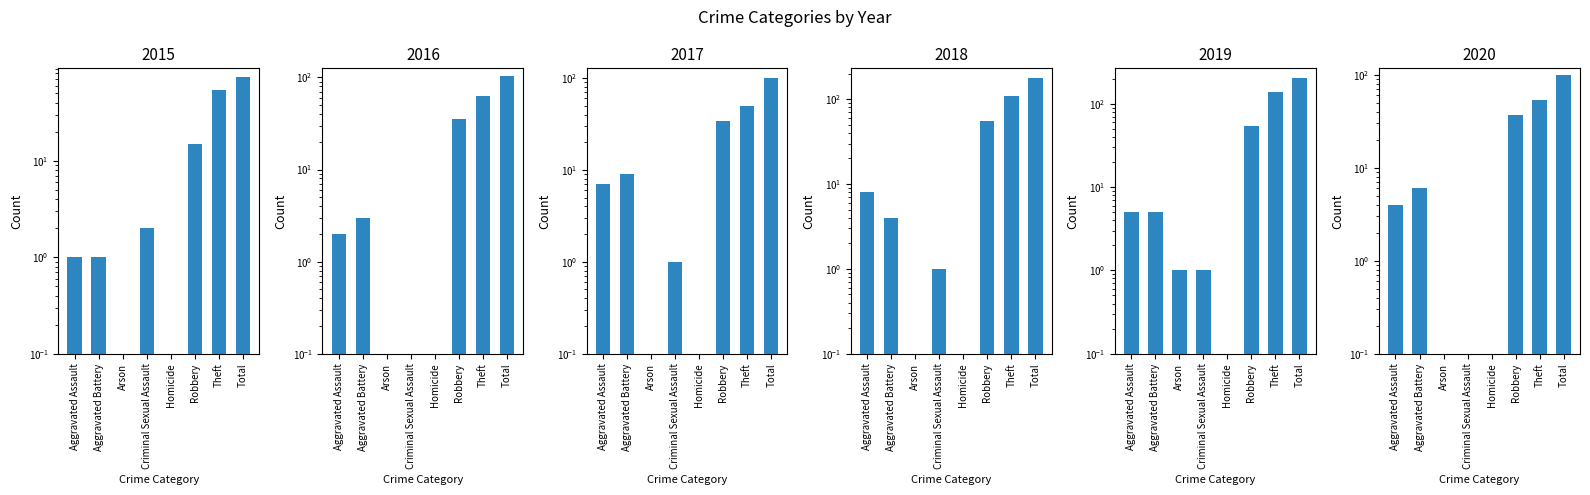

Is it true that 2016 equals 3 at Aggravated Battery?

True